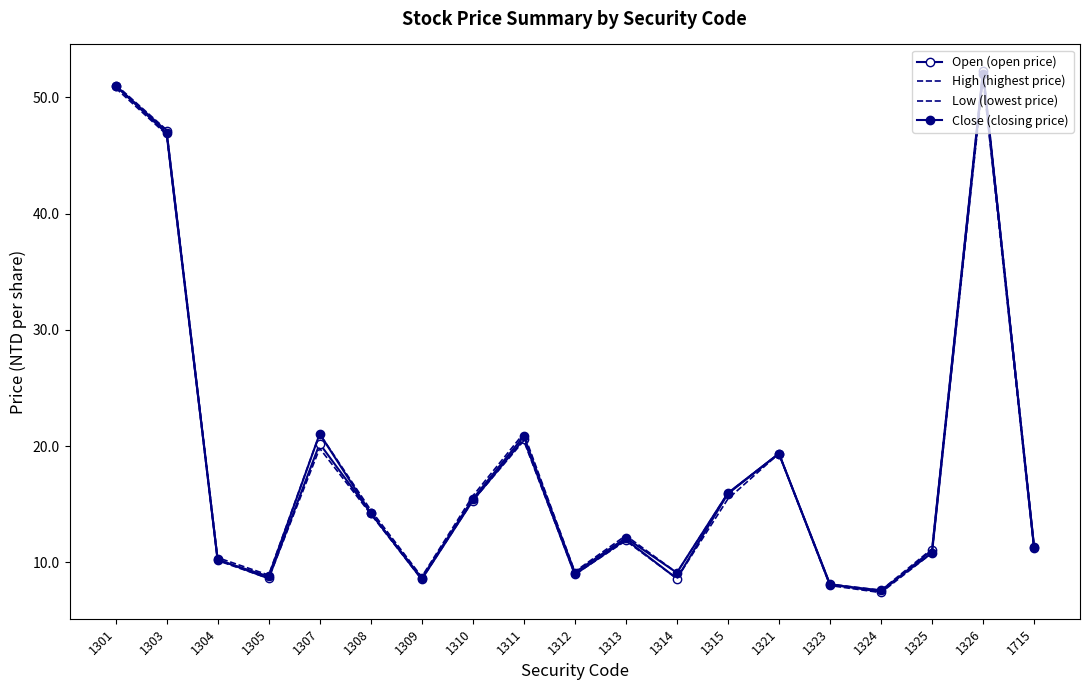

At which category does High (highest price) reach its first local valley?

1305